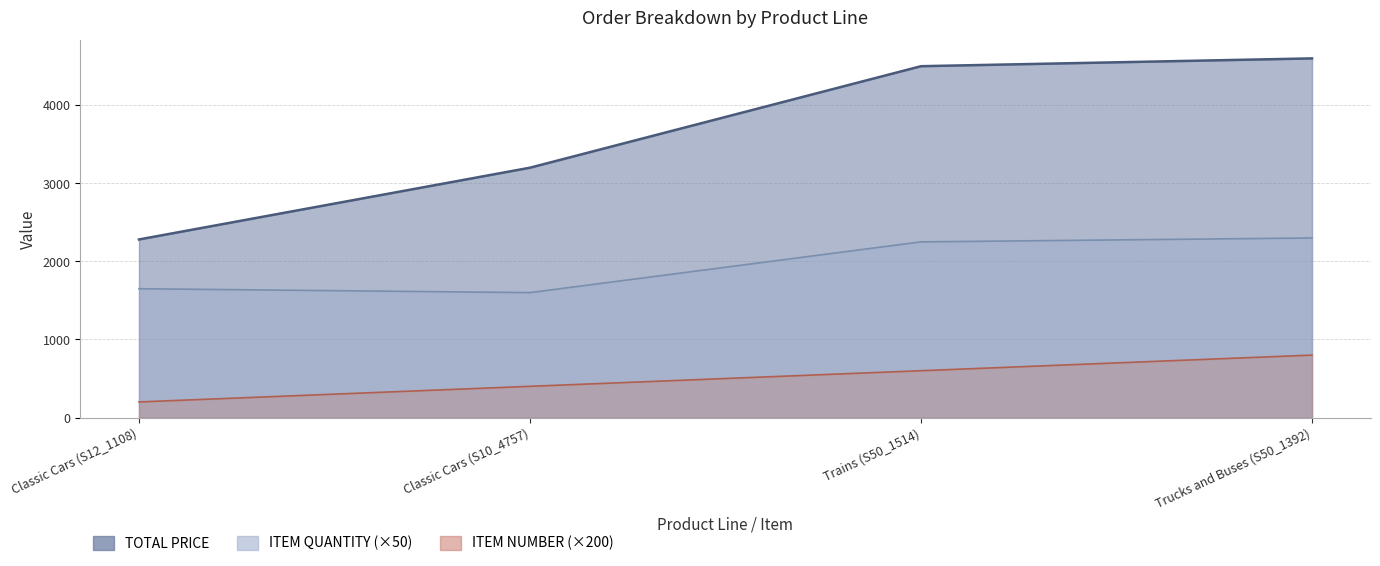

Reading right to left, what are all the values shown in this chart?

TOTAL PRICE: 4600.0	4500.0	3200.0	2281.0
ITEM QUANTITY: 2300.0	2250.0	1600.0	1650.0
ITEM NUMBER: 800.0	600.0	400.0	200.0